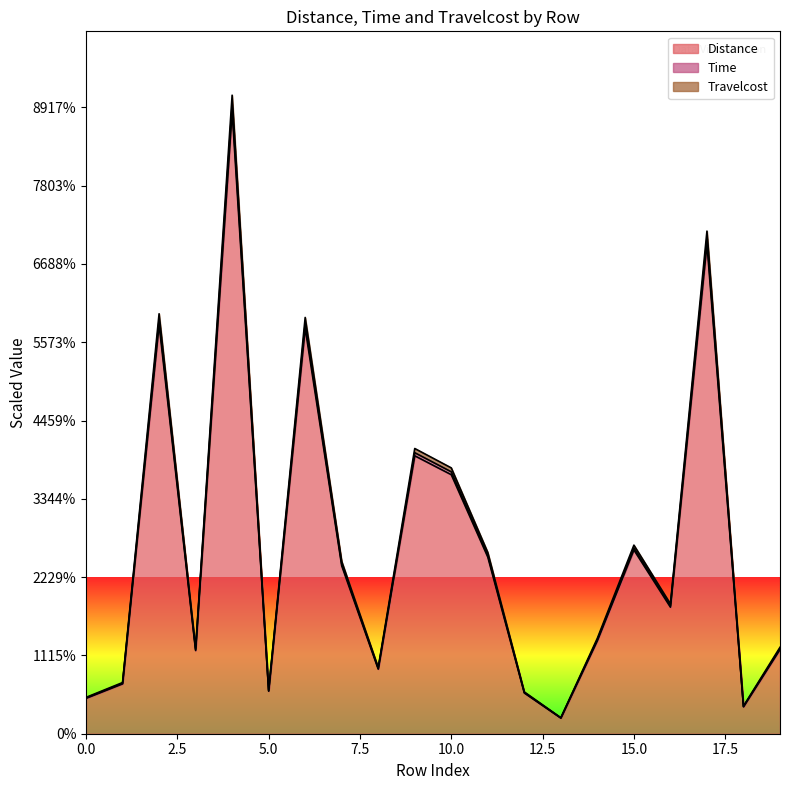

List the labels in order of Travelcost value, smallest first.

13, 18, 0, 12, 5, 1, 8, 3, 19, 14, 16, 7, 11, 15, 10, 9, 6, 2, 17, 4